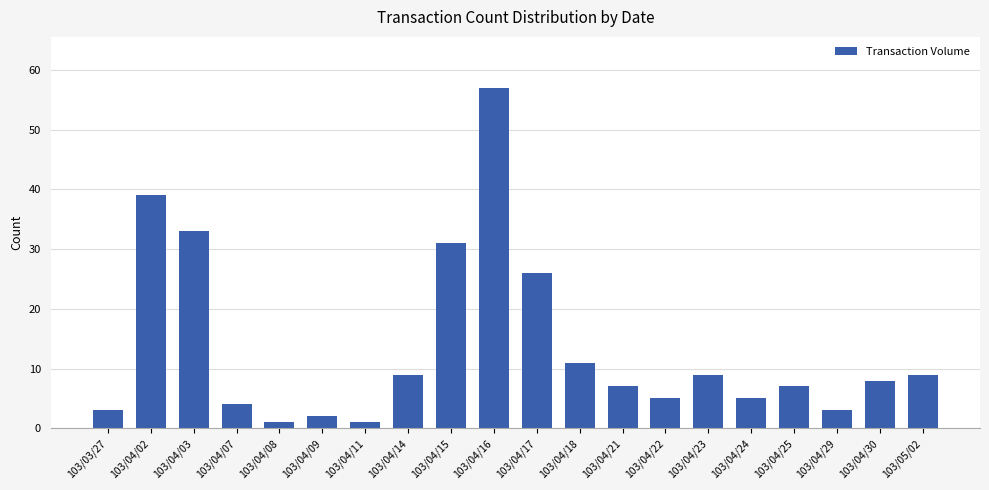

Are the bars grouped side by side (vs. stacked)?

No